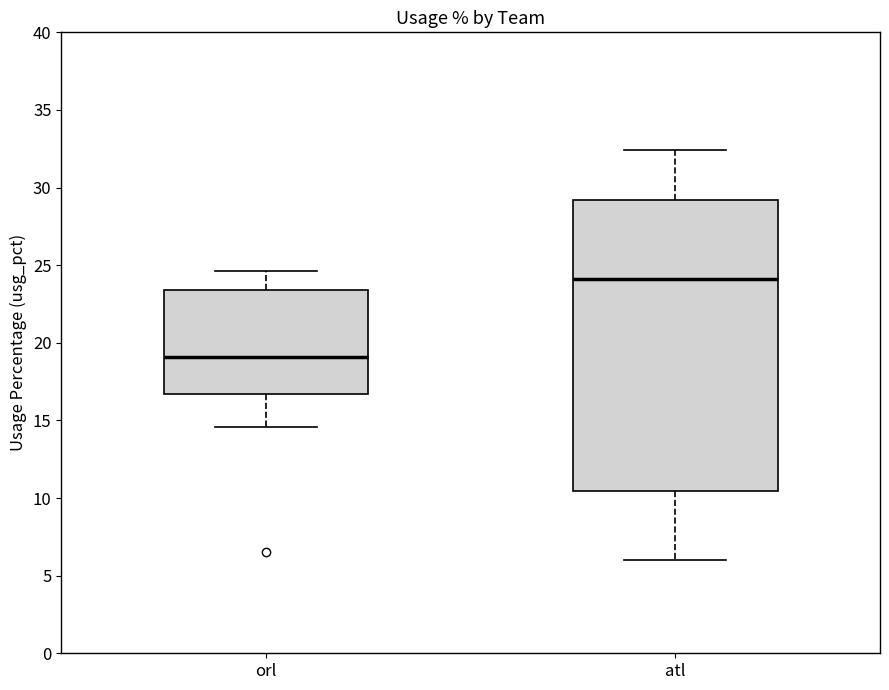

Where does the median line of the box for orl sit on the y-axis? The values are not printed on the chart, so give them approximately, as read against the axis.

19.0